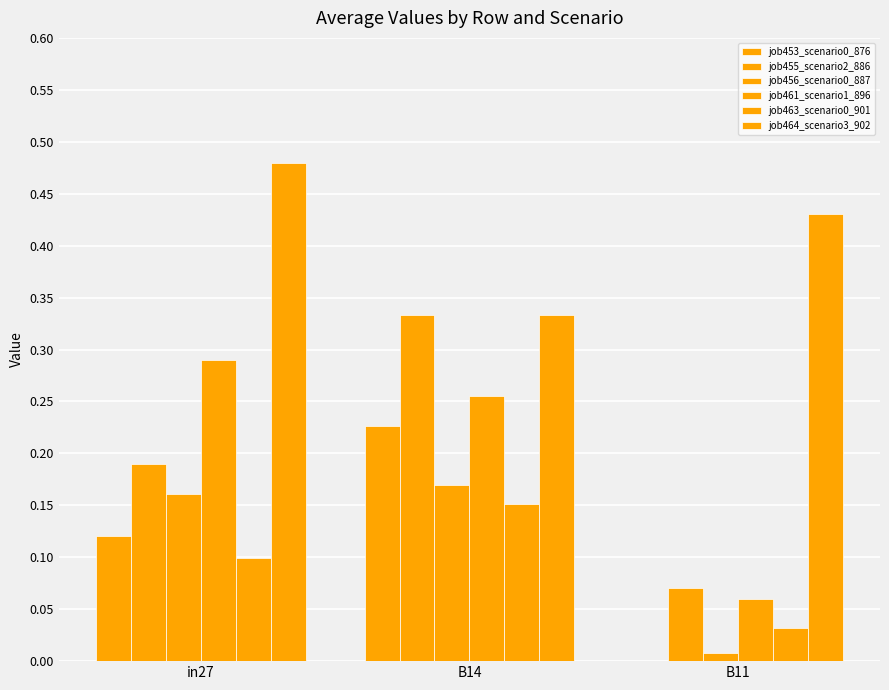

What is the spread (max minus min) of values at in27?

0.4